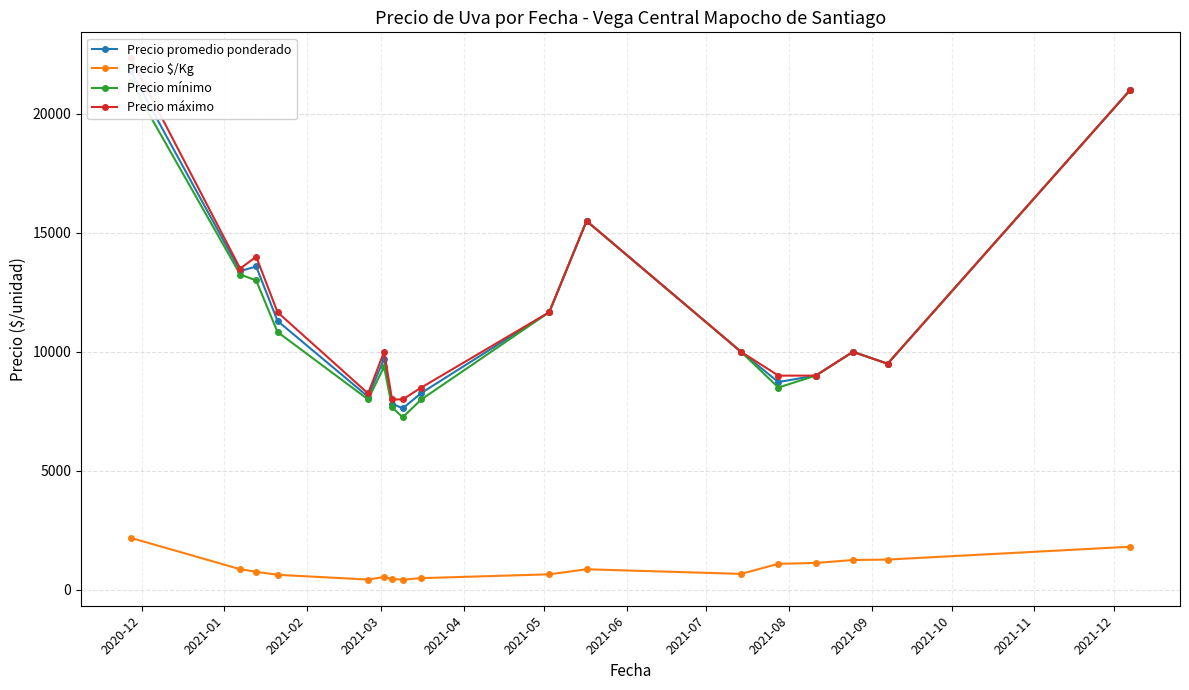

What is the value of the Precio $/Kg point at the 15th from the left?

1250.0